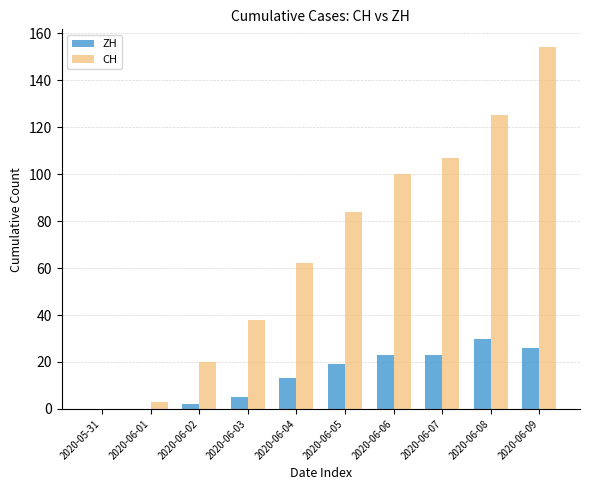

Which series has the largest range (max minus min)?

CH